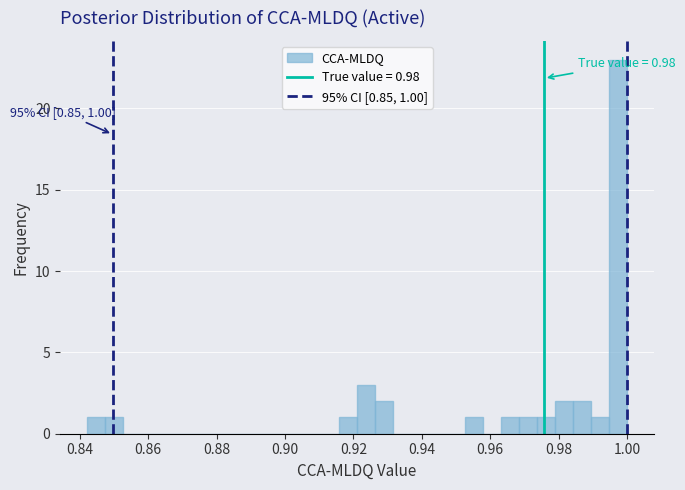

Read against the x-axis, roughly where is the centre of the tallest bar?

0.998